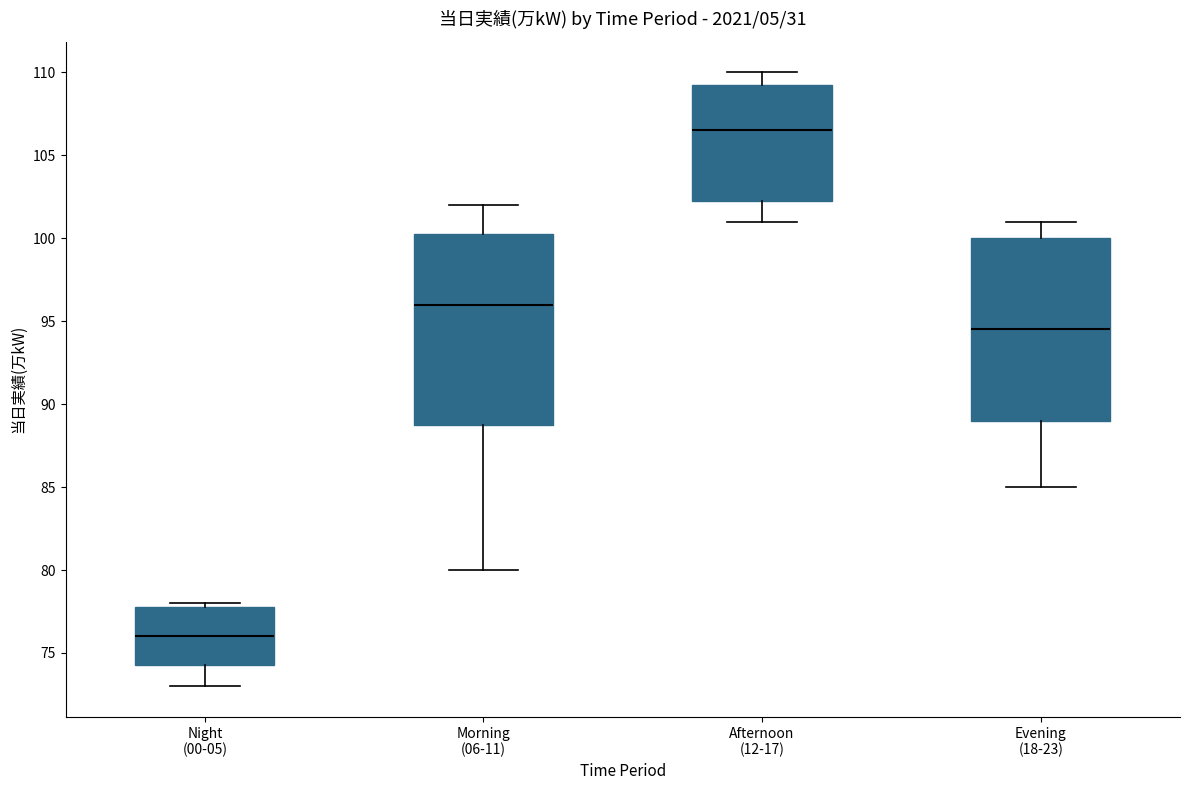

Which box has the highest median line?

Afternoon (12-17)